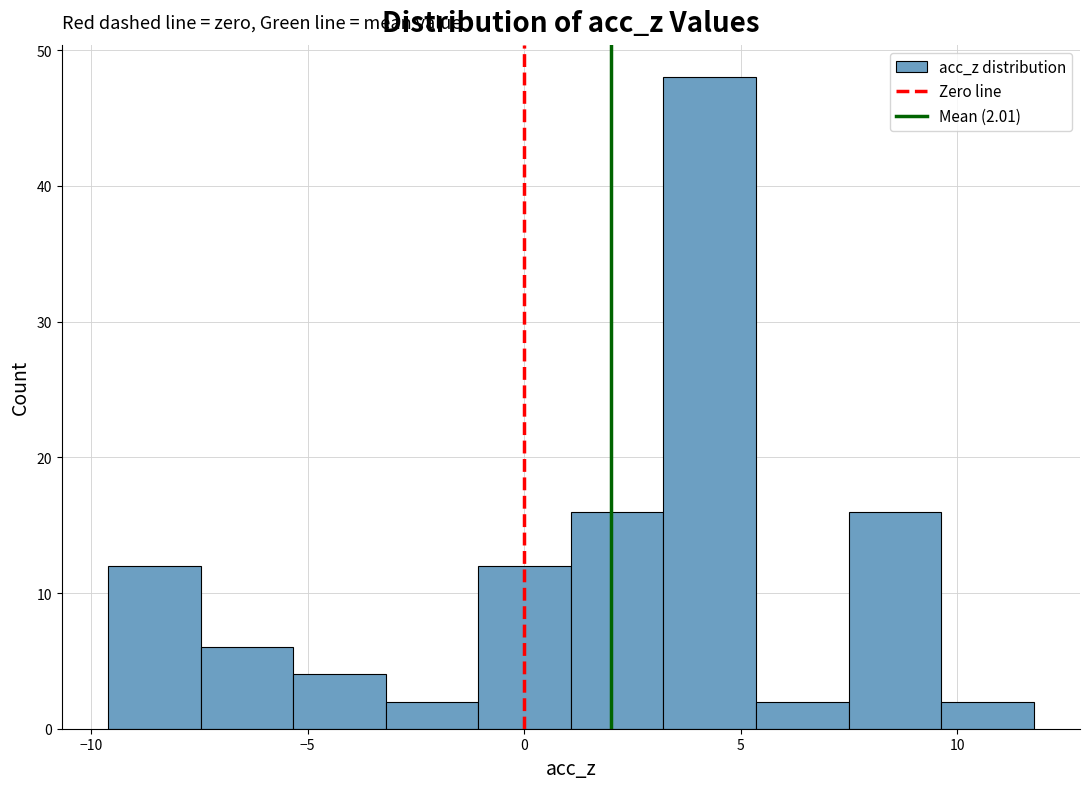

Over which range of the x-axis is the bar tallest?

3.0 to 5.5